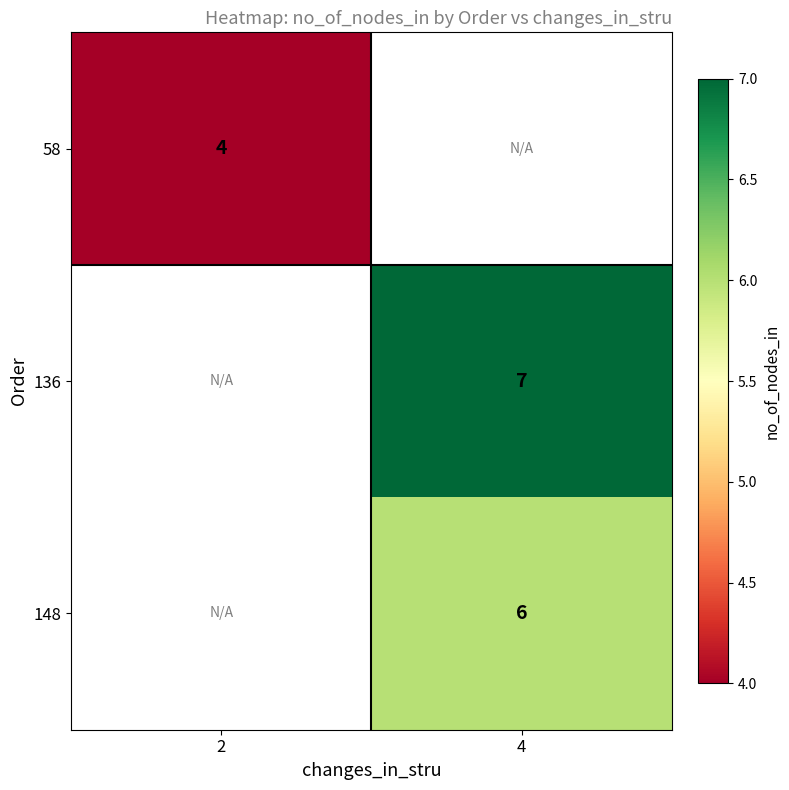

The value of 58 at 2 is 7. True or false?

False